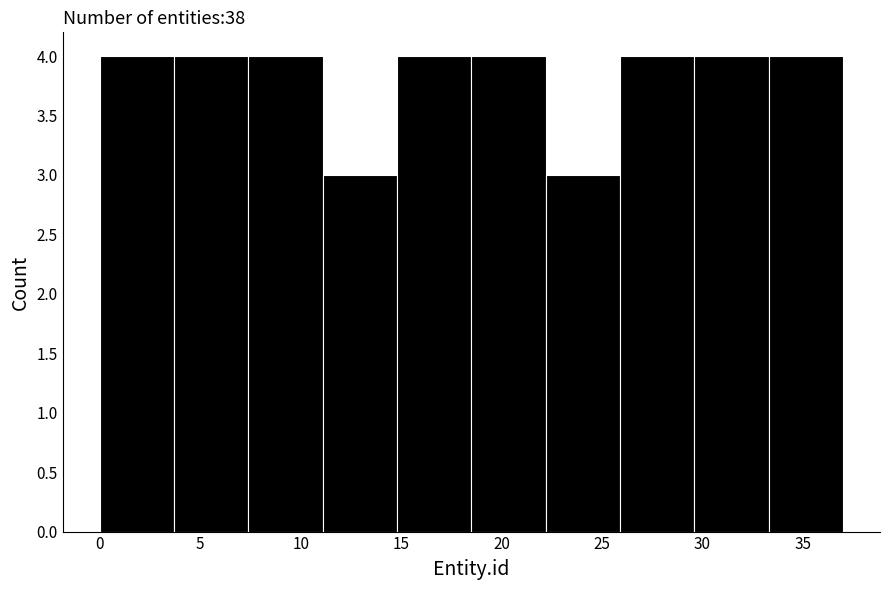

What is the height of the bar covering 25.9 to 29.6 on the x-axis? Neither the bar edges nor the heights are printed on the chart, so give them approximately, as read against the axes.

4